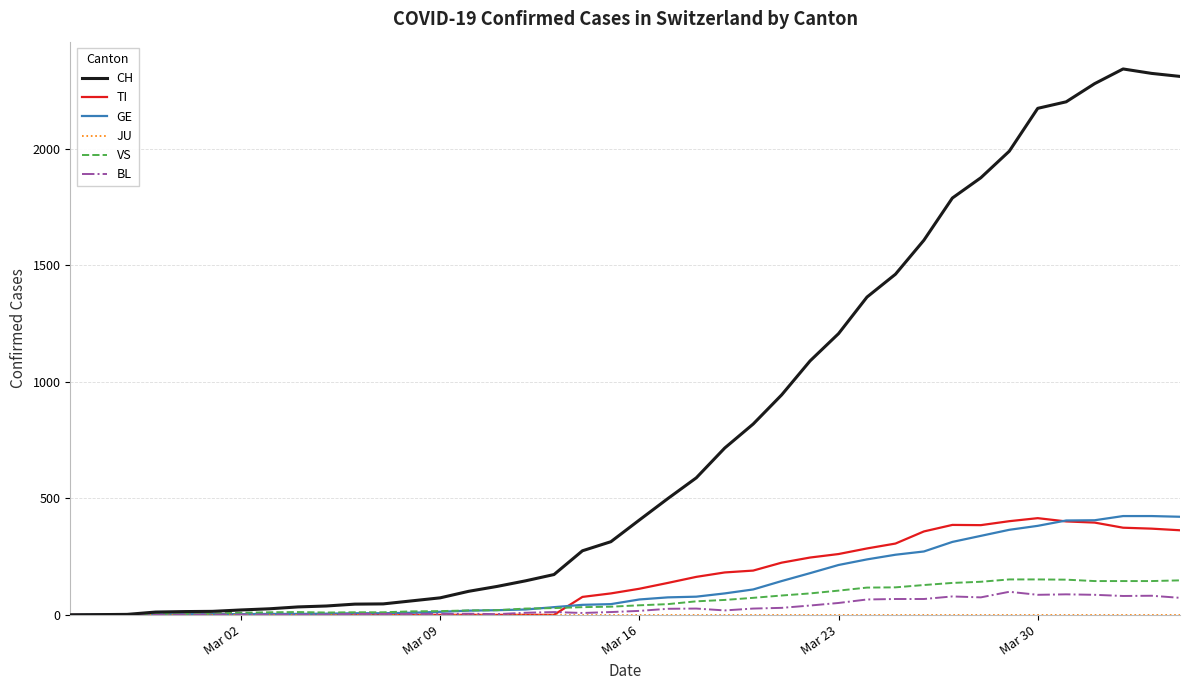

Which series has the widest spread of values?

CH